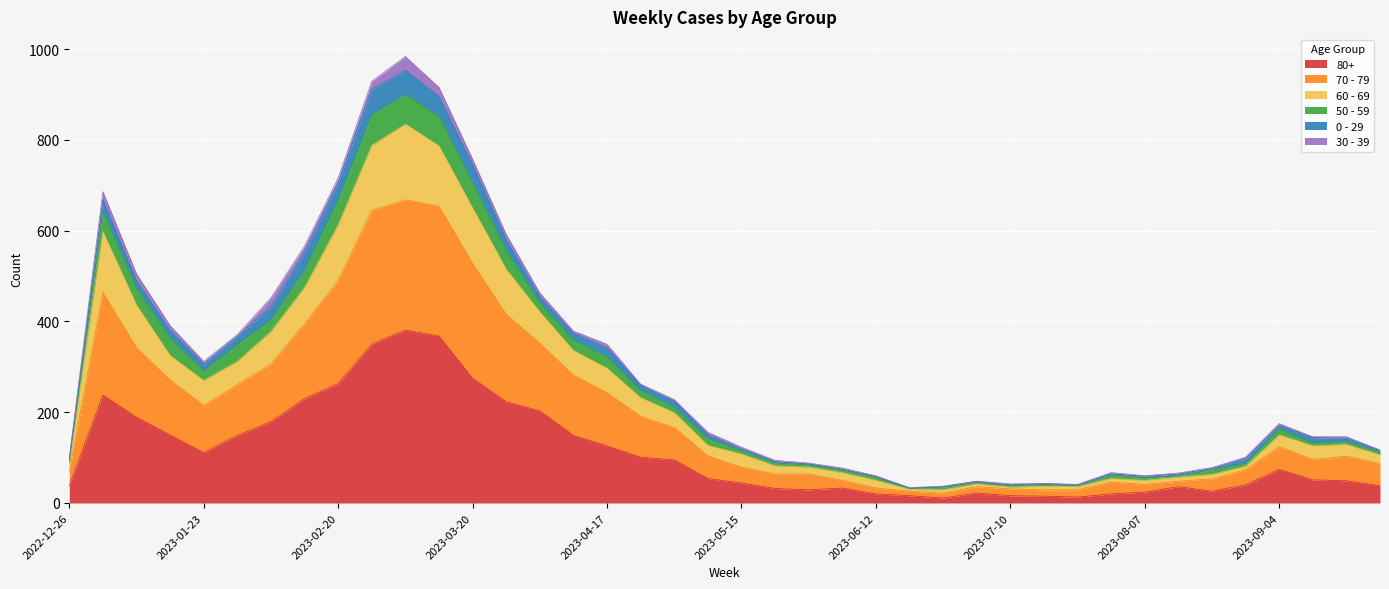

What are all the series names shown in the legend?

80+, 70 - 79, 60 - 69, 50 - 59, 0 - 29, 30 - 39